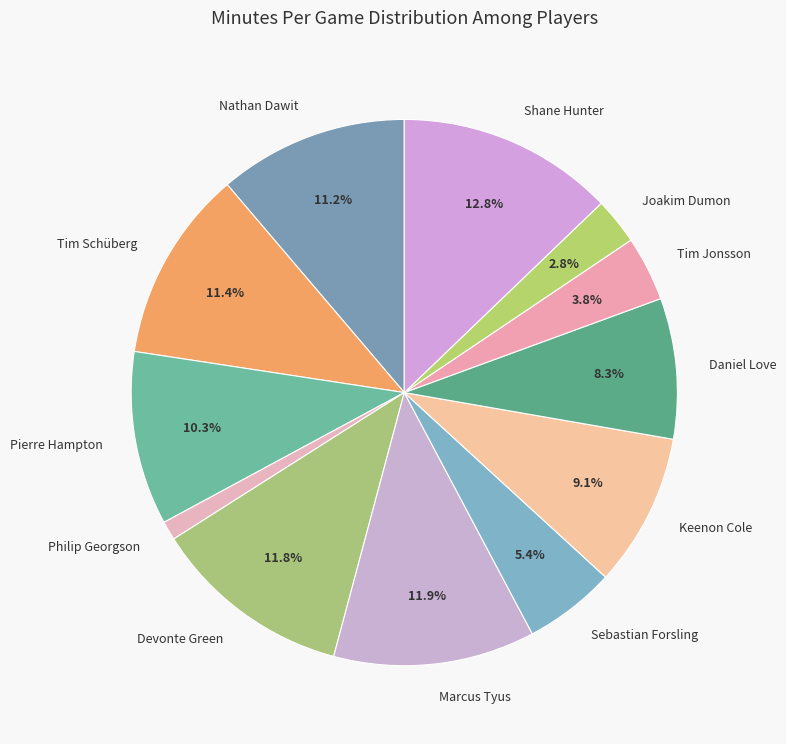

To the nearest percent, what percentage of the pie is Tim Schüberg?

11%